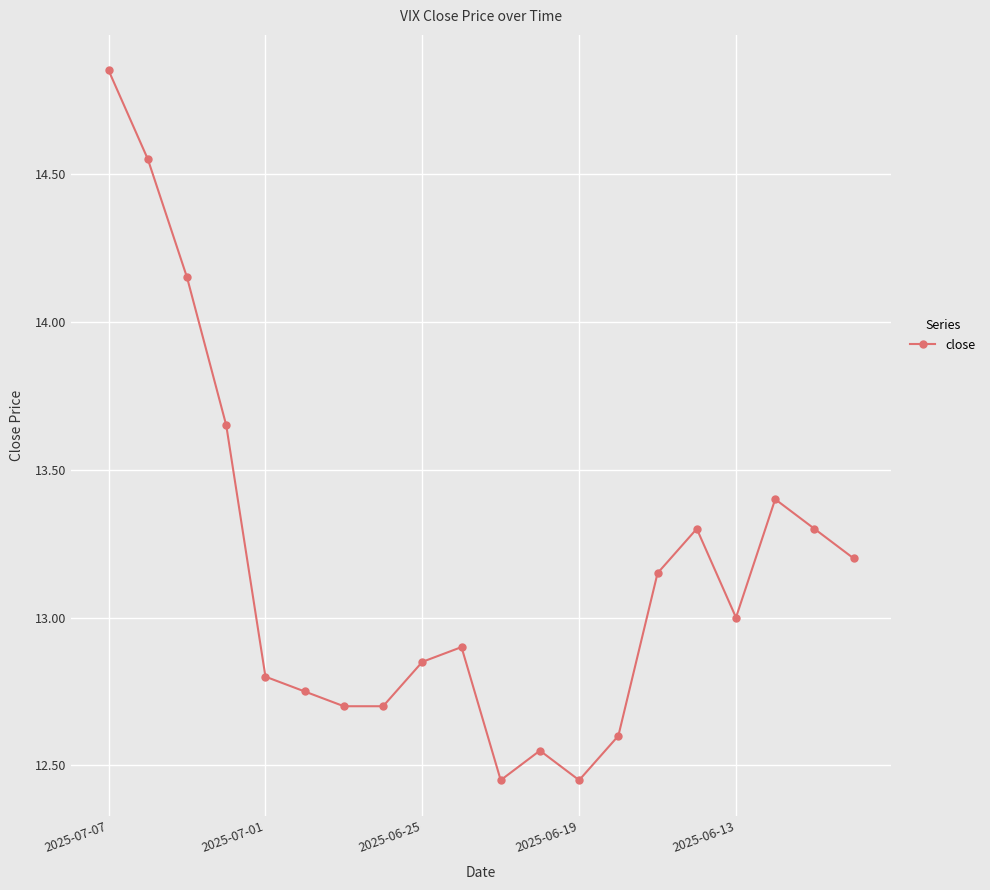

True or false: there are more than 1 points higher than both neighbors.

True